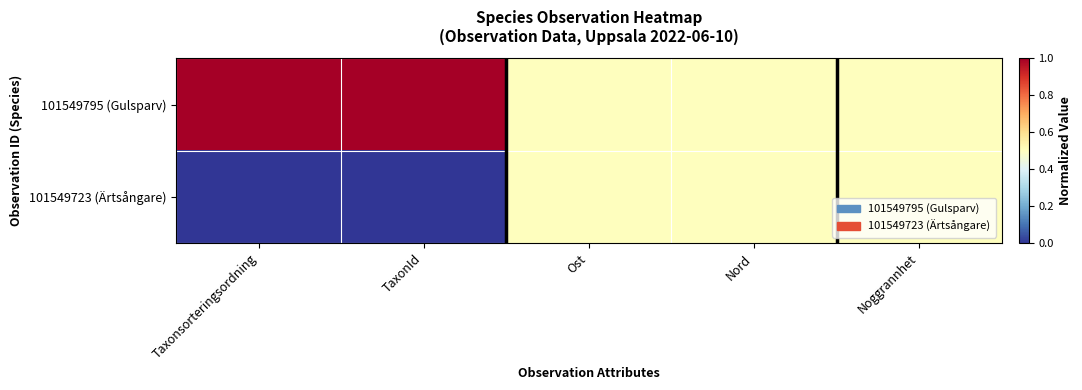

At which category is the sum across all series the highest?

Taxonsorteringsordning